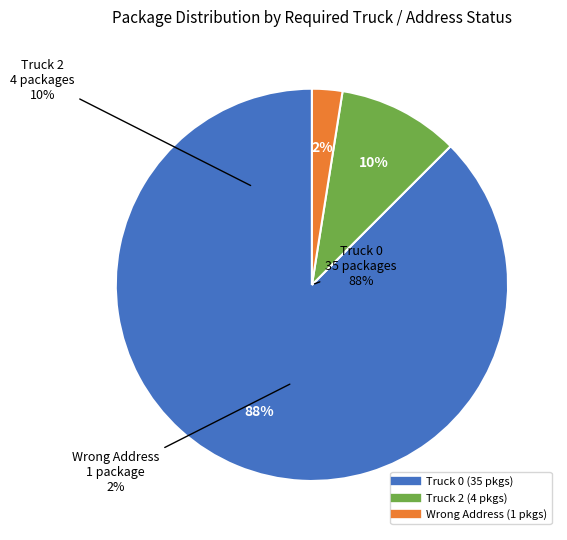

How many slices are in this pie chart?

3